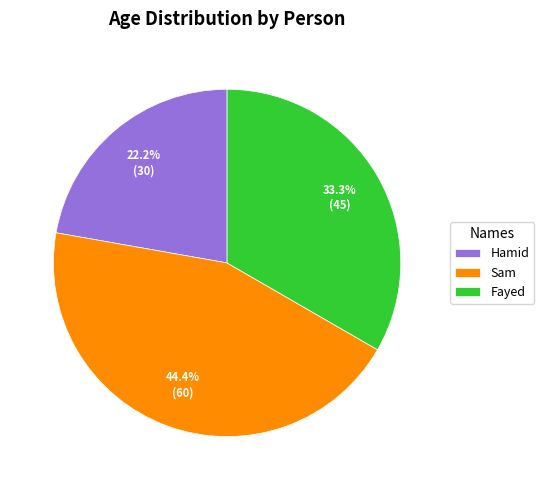

What is the total percentage of Sam and Hamid?

66.7%